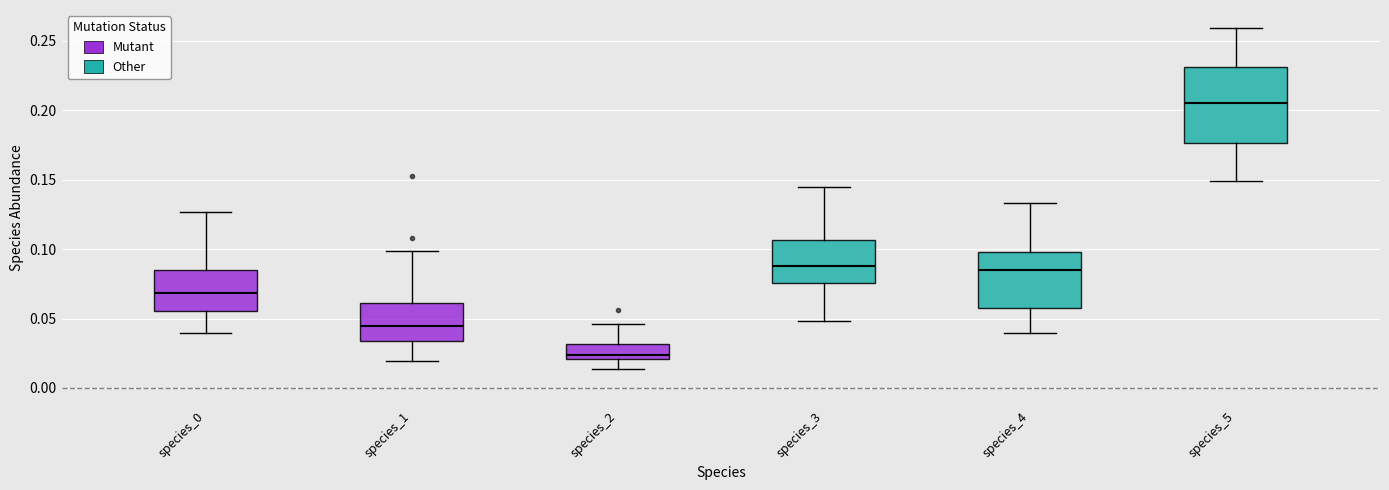

Reading left to right, read every box against the y-axis: the position of its median line, the range the box covers, and the ends of its whiskers. The values are not printed on the chart, so give them approximately, as read against the axis.

species_0: median 0.070, box 0.055 to 0.085, whiskers 0.040 to 0.125
species_1: median 0.045, box 0.035 to 0.060, whiskers 0.020 to 0.100
species_2: median 0.025, box 0.020 to 0.030, whiskers 0.015 to 0.045
species_3: median 0.090, box 0.075 to 0.105, whiskers 0.050 to 0.145
species_4: median 0.085, box 0.060 to 0.100, whiskers 0.040 to 0.135
species_5: median 0.205, box 0.175 to 0.230, whiskers 0.150 to 0.260